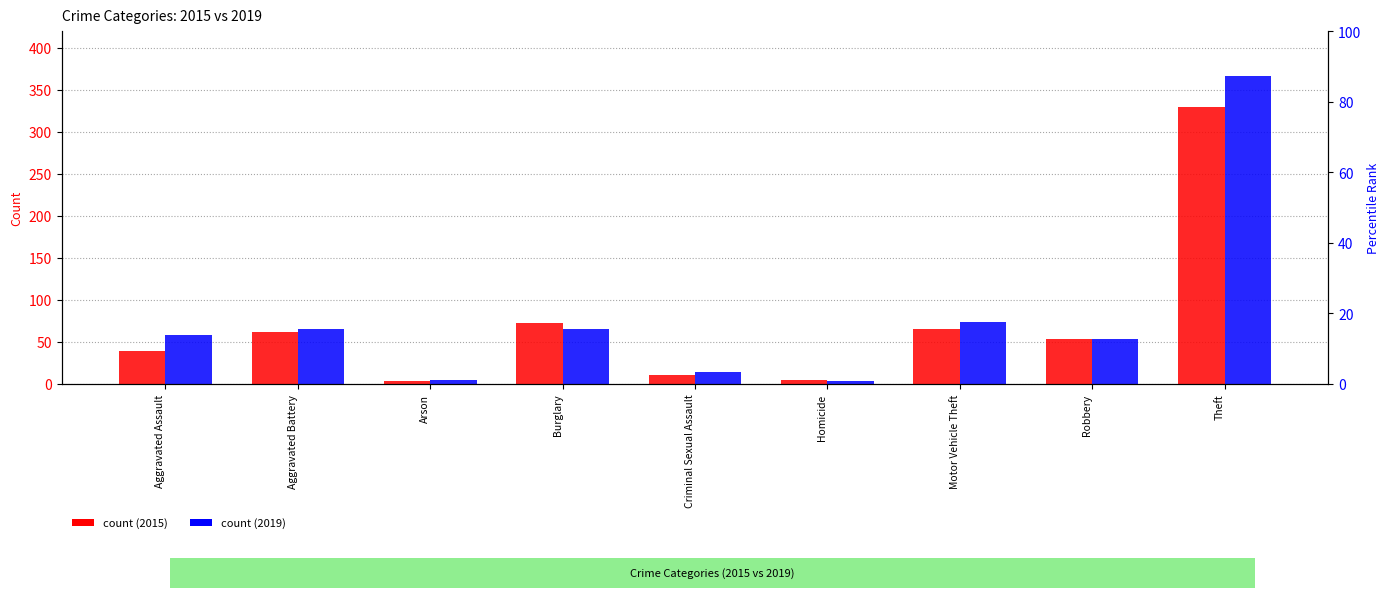

True or false: 2015 has a value of 65.0 at Motor Vehicle Theft.

True